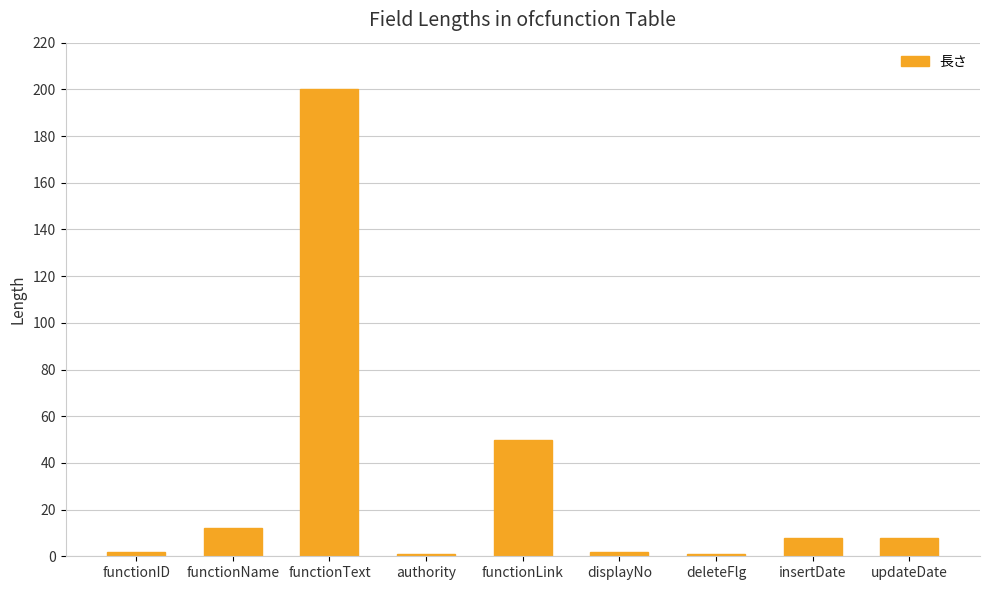

What is the difference between the maximum and second lowest values?

199